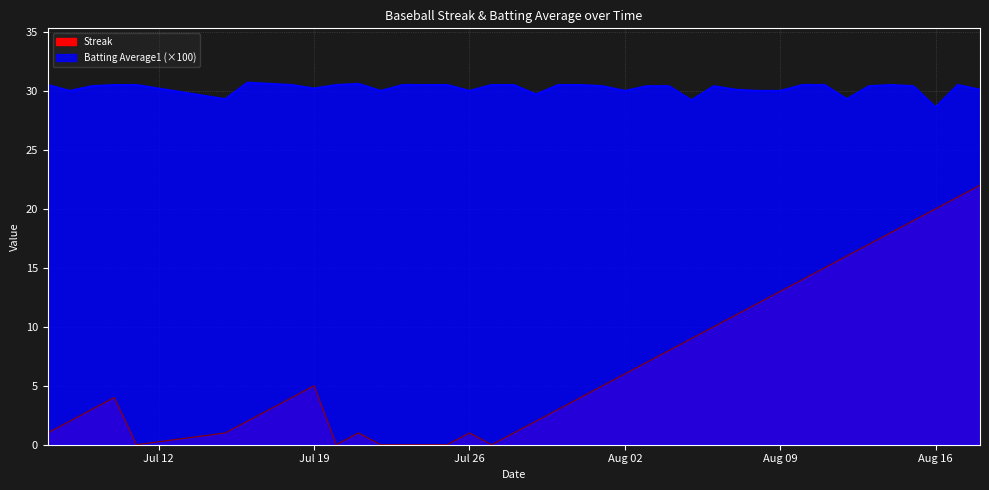

List the series in order of their peak value, lowest first.

Streak, Batting Average1